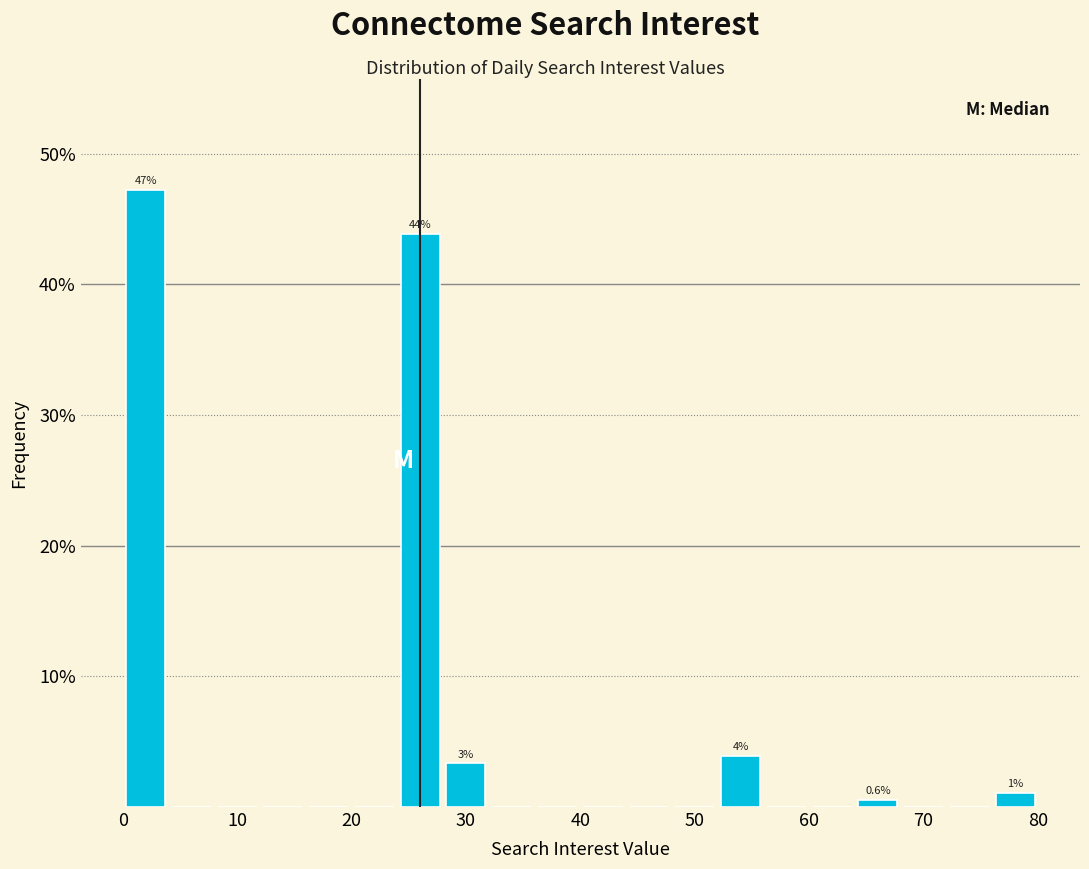

Which range on the x-axis has the tallest bar?

0 to 4